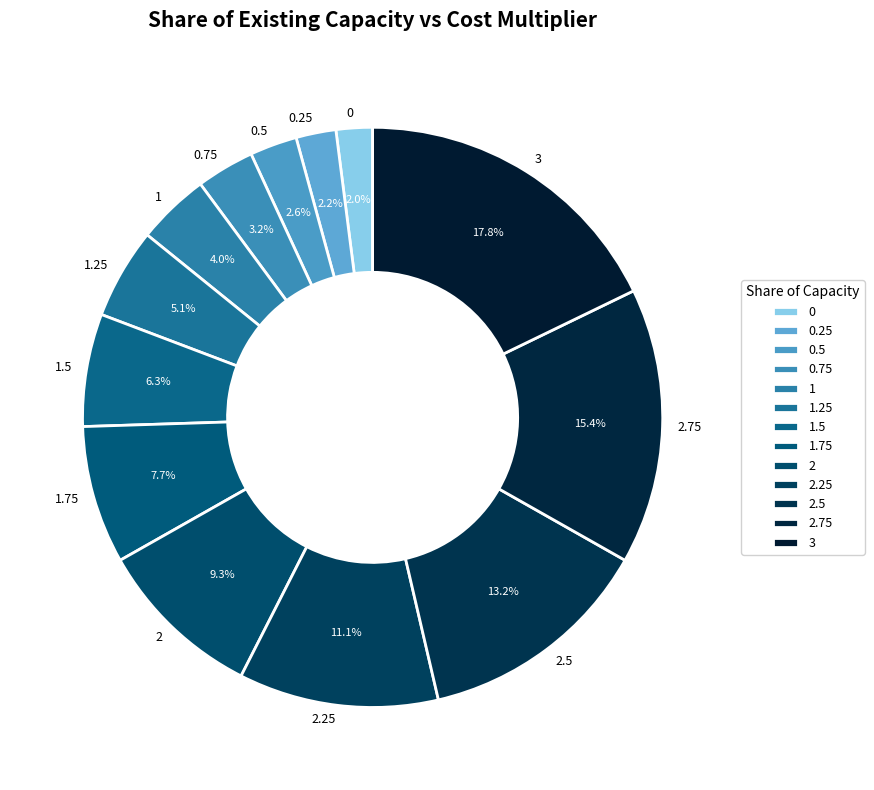

To the nearest percent, what is the difference between the 3 and 1.75 slice percentages?

10%